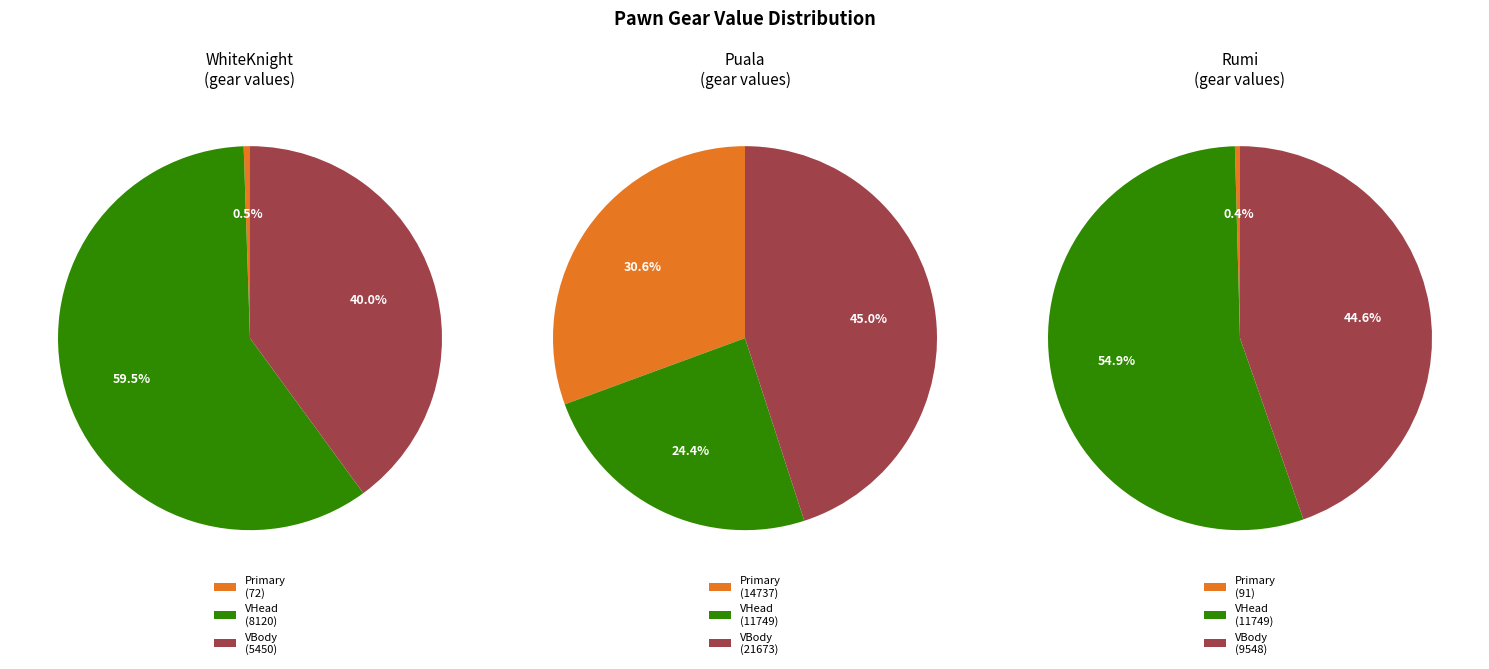

Is 14310734 the majority of the pie?

No